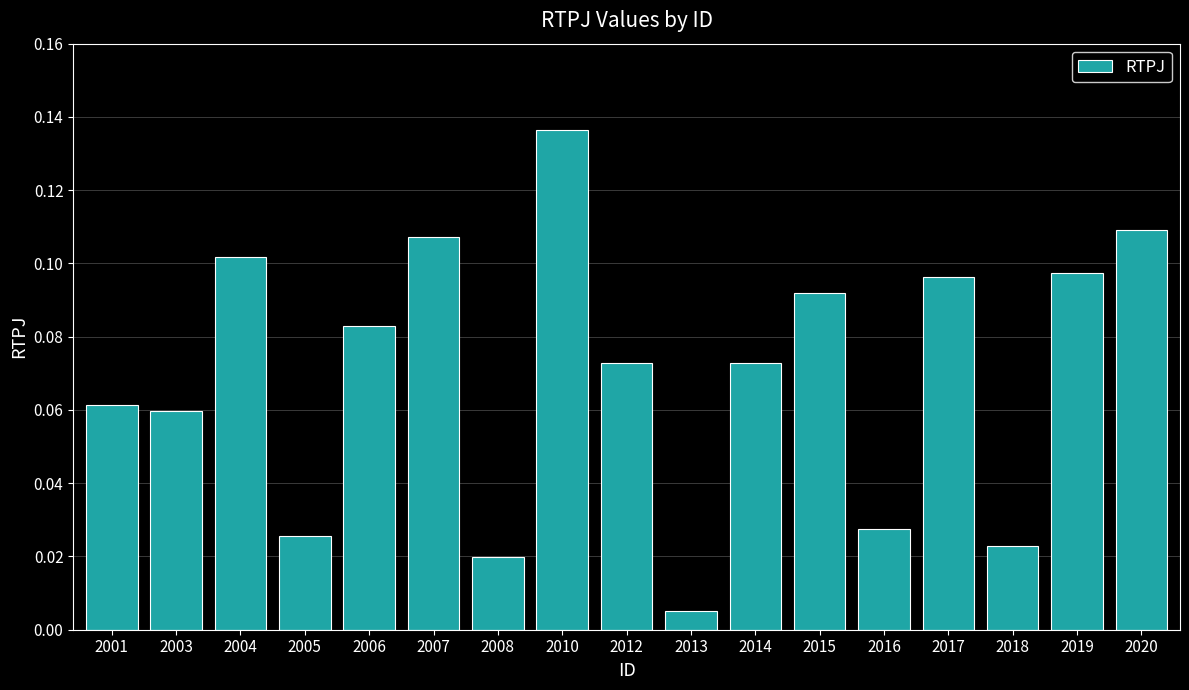

Which category has the highest value across all series?

2010